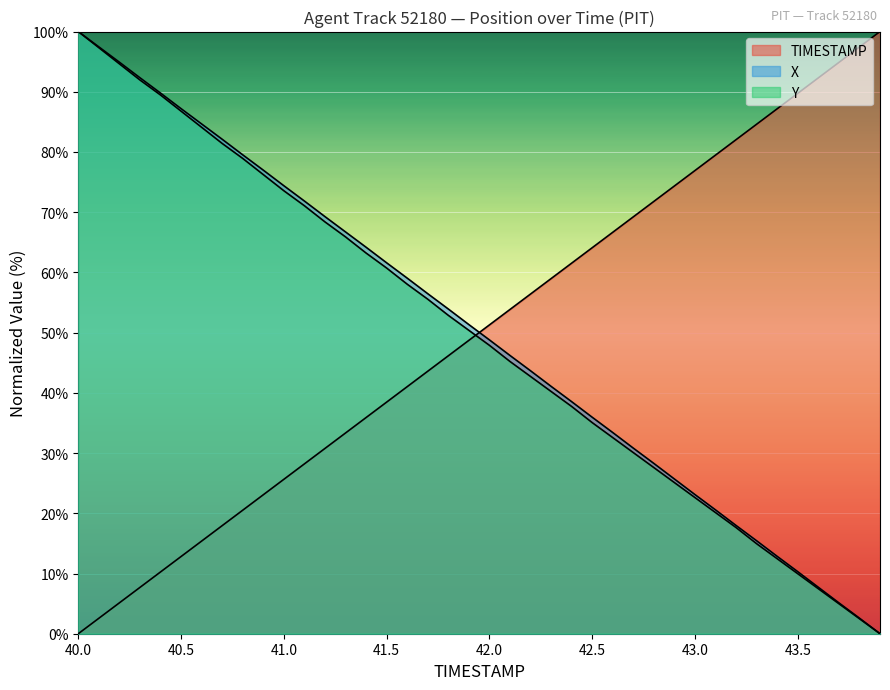

True or false: X and Y intersect in this chart.

False